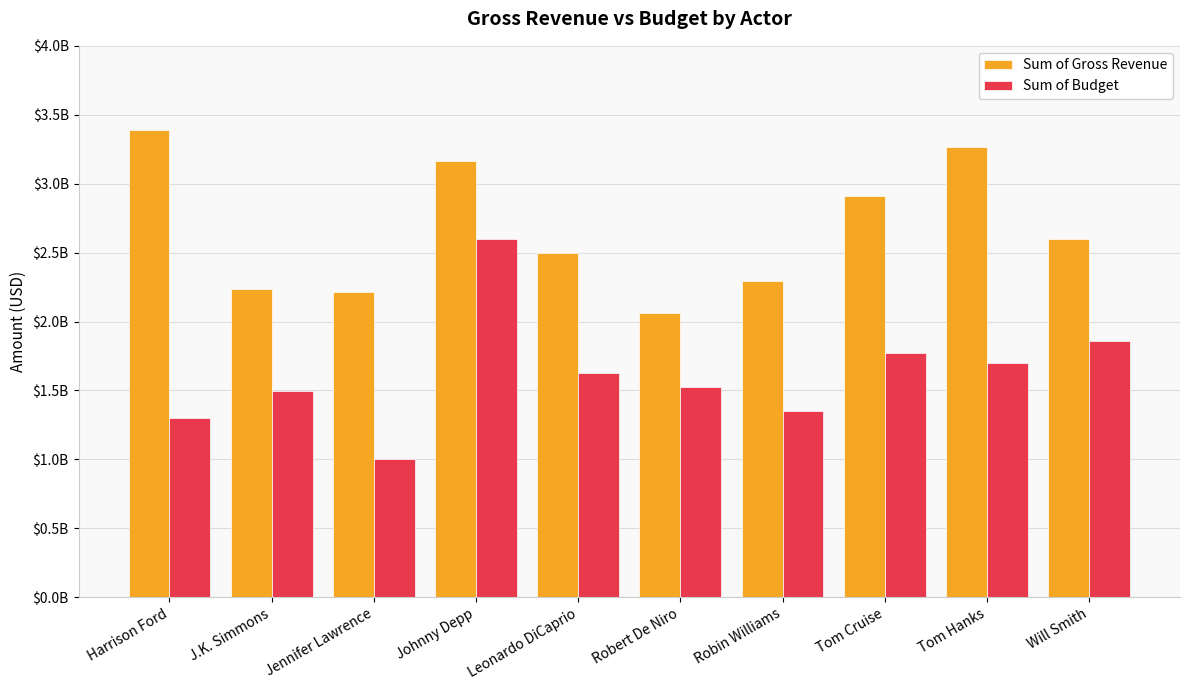

Between Jennifer Lawrence and Johnny Depp, which series saw the biggest shift?

Sum of Budget